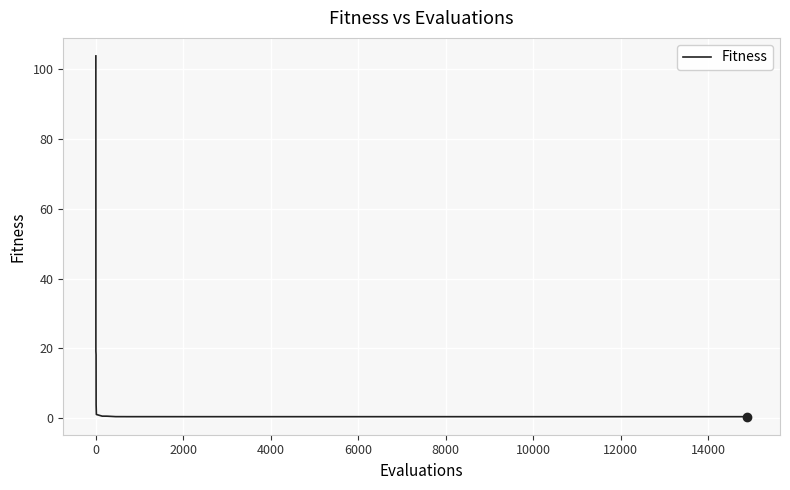

What is the difference between the maximum and minimum values?

103.5